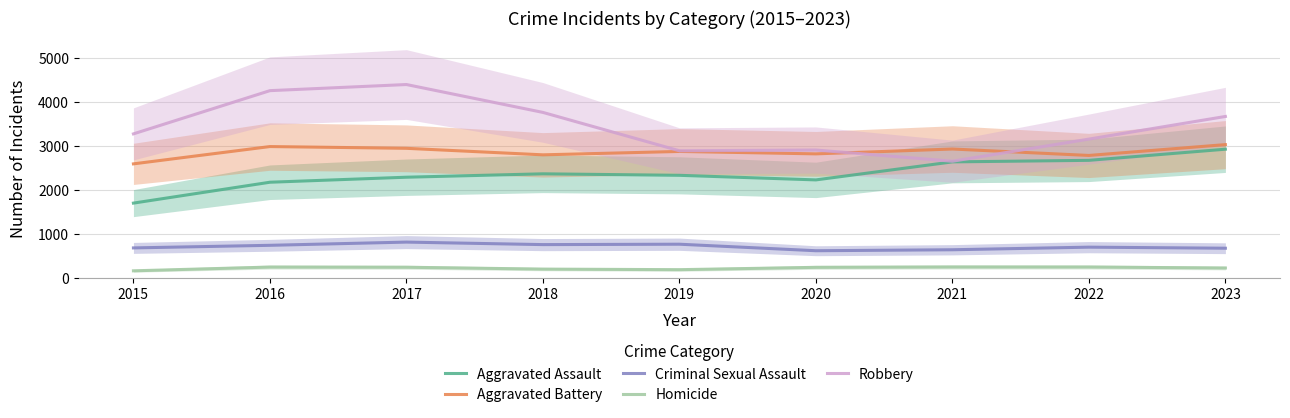

What value does the Aggravated Assault series have at 2022?

2678